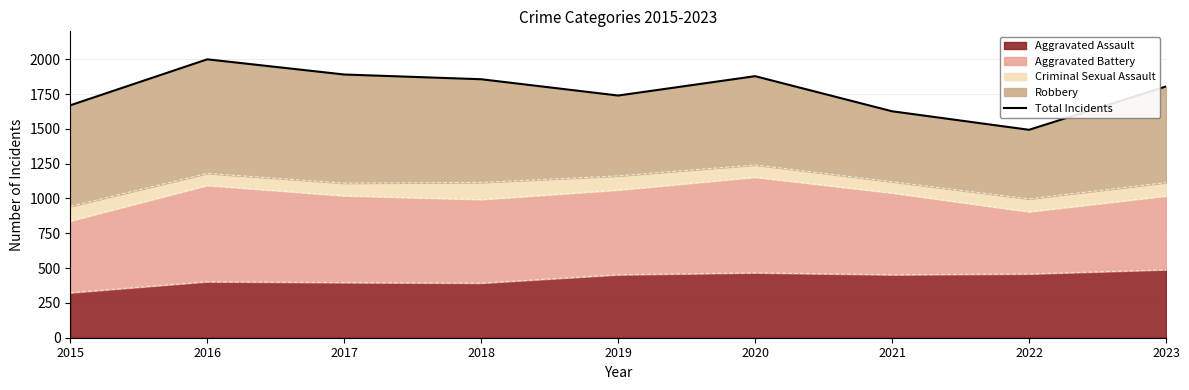

Approximately how many times larger is the value at 2022 compared to 2018?

0.8